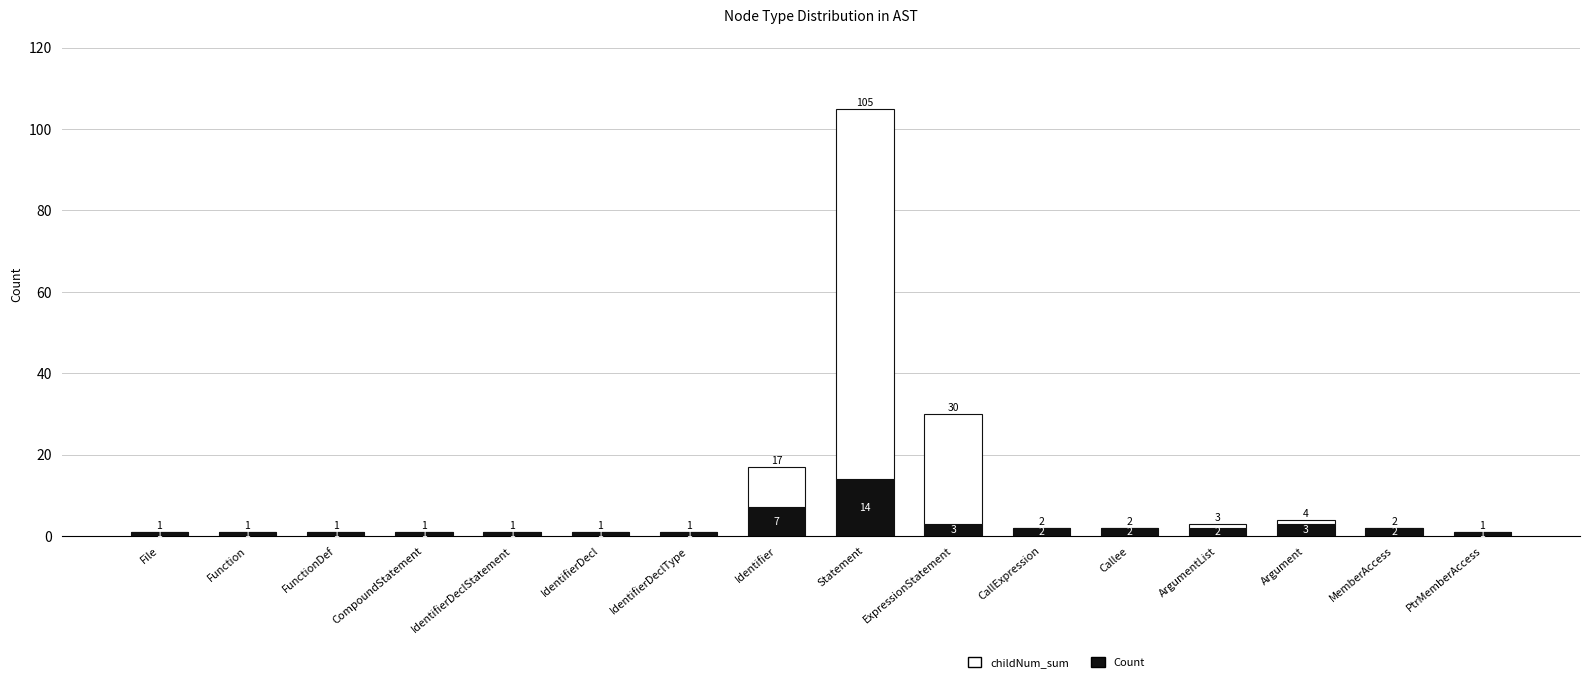

What is the sum of all Count values?

43